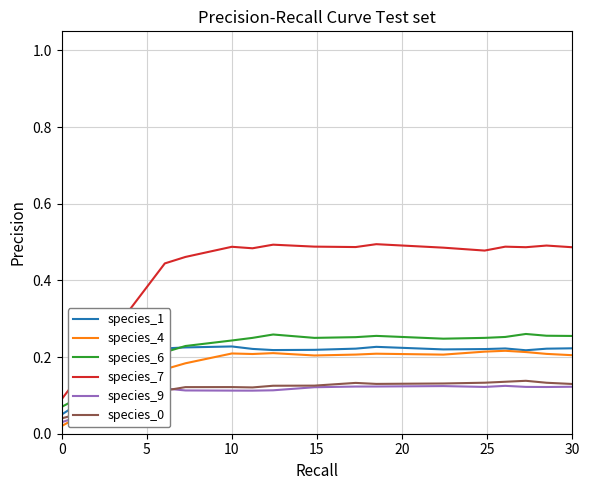

Which series has the largest range (max minus min)?

species_7